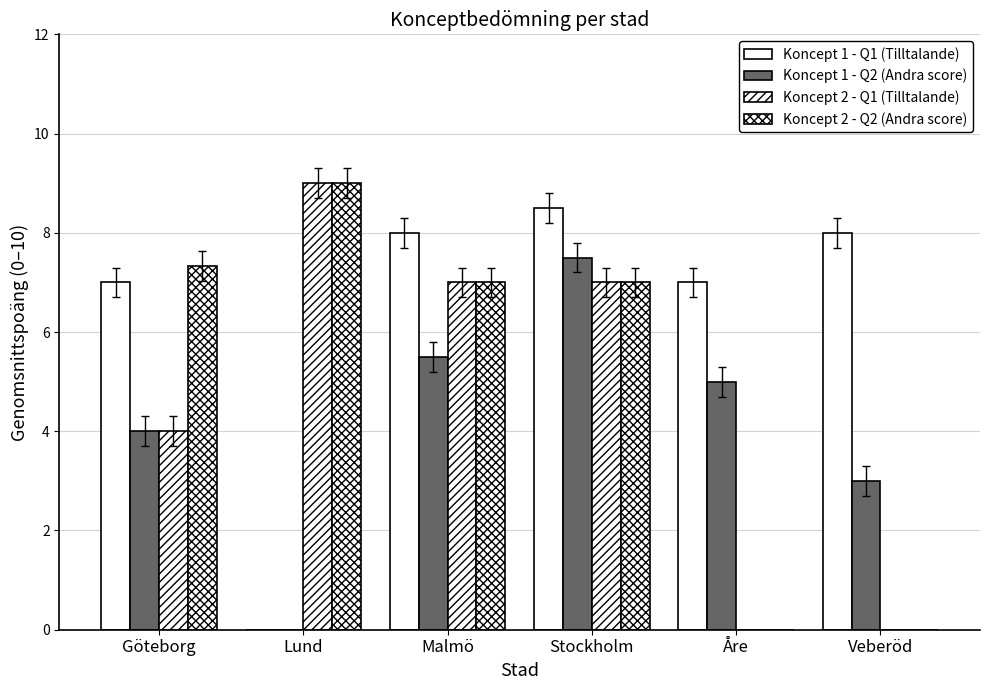

At which category is the sum across all series the highest?

Stockholm